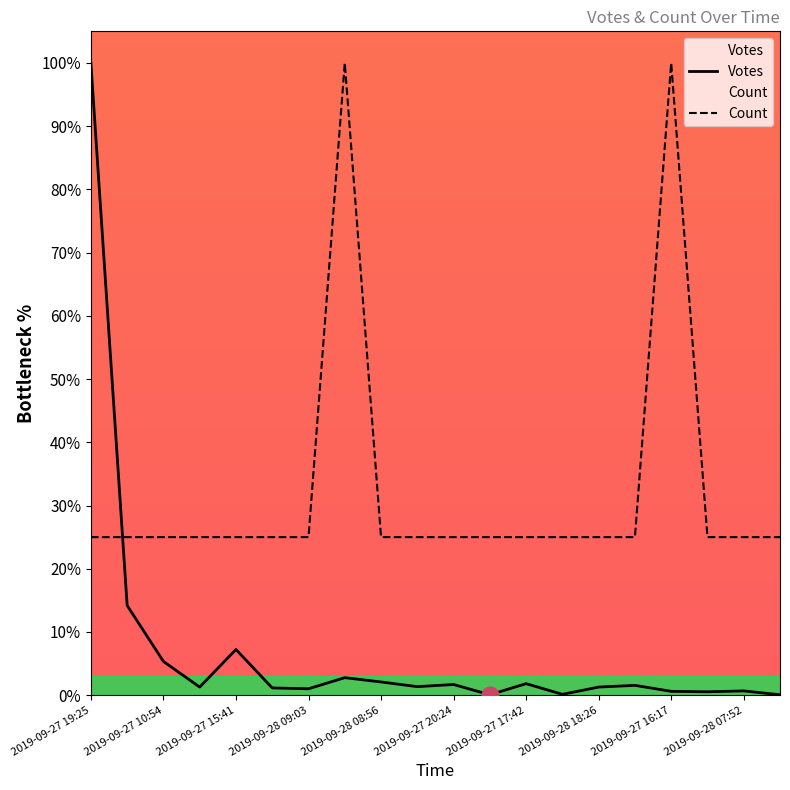

Is this an area chart (filled region under the line)?

No